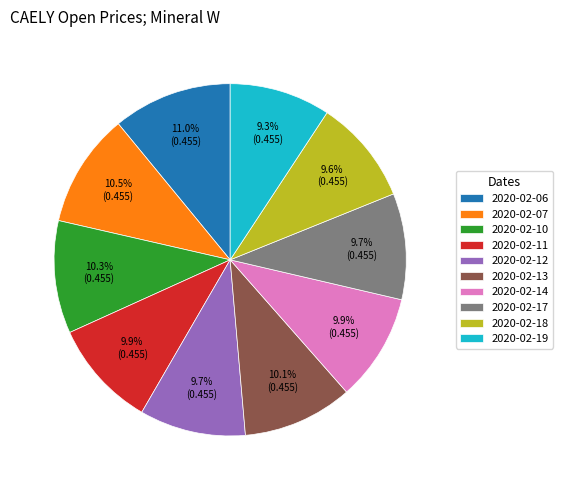

What percentage do 2020-02-18 and 2020-02-13 together represent?

19.7%